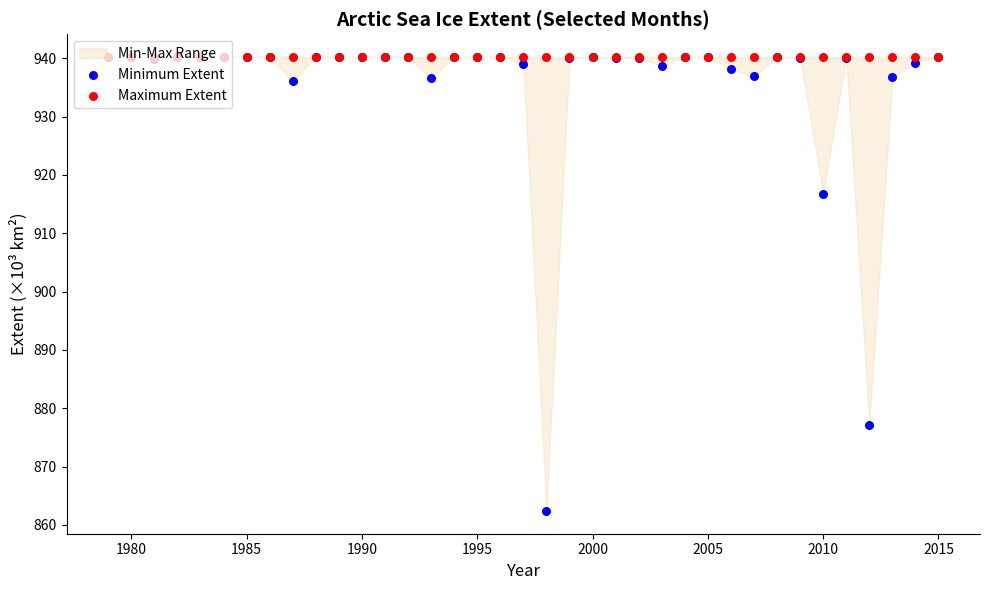

Which series has the largest total across all categories?

Maximum Extent